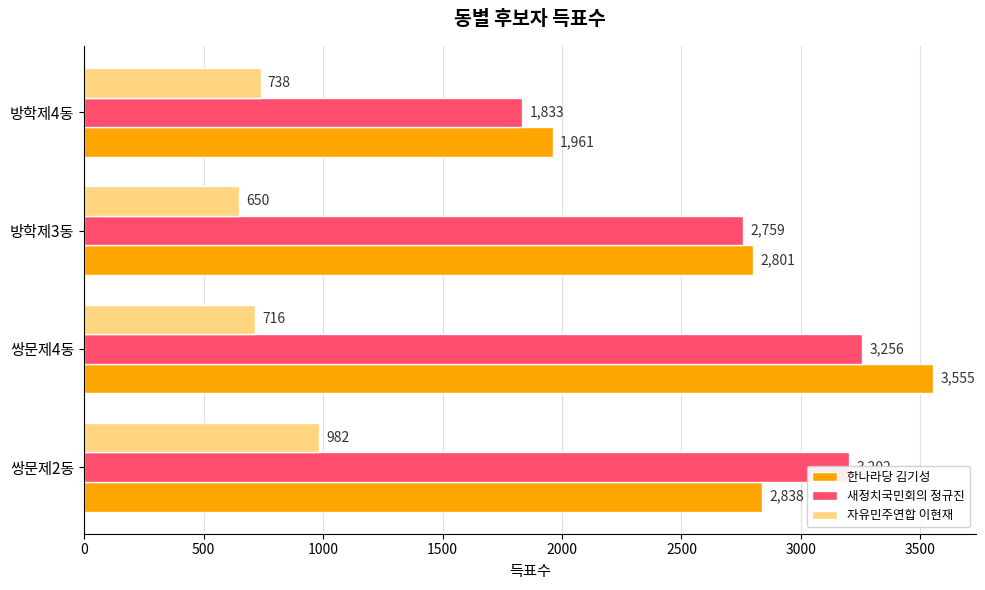

Which series has the largest total across all categories?

한나라당 김기성